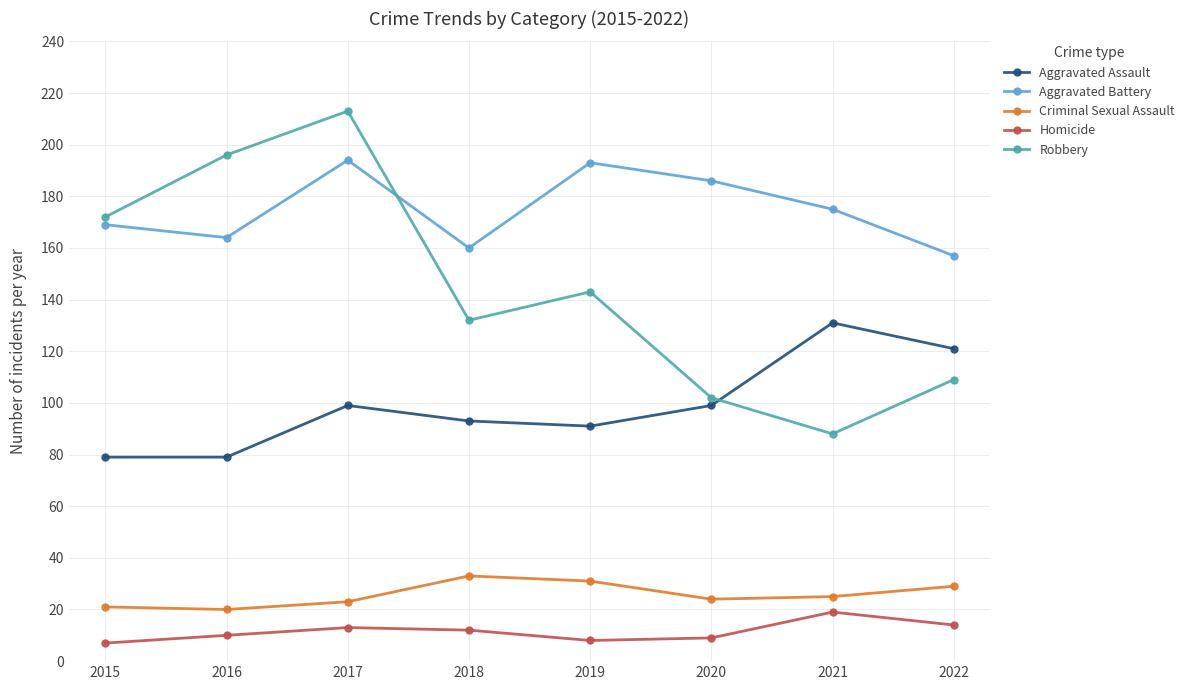

What is the minimum value shown in the chart?

7